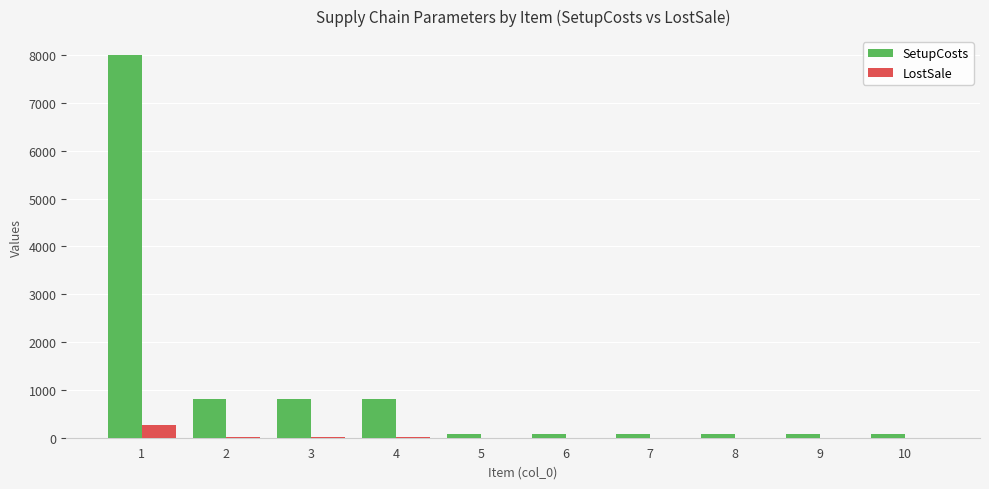

Are the bars grouped side by side (vs. stacked)?

Yes